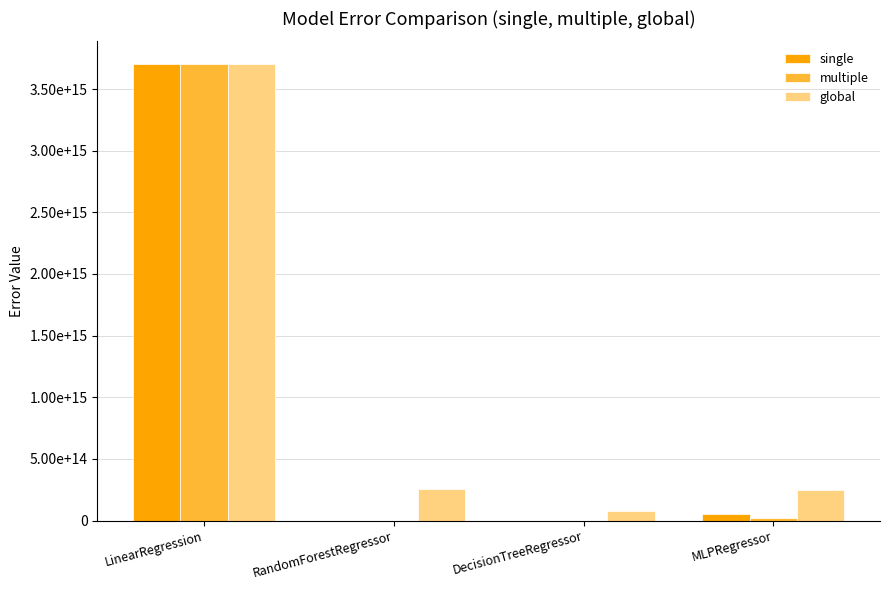

What is the label of the 1st bar from the right?

MLPRegressor